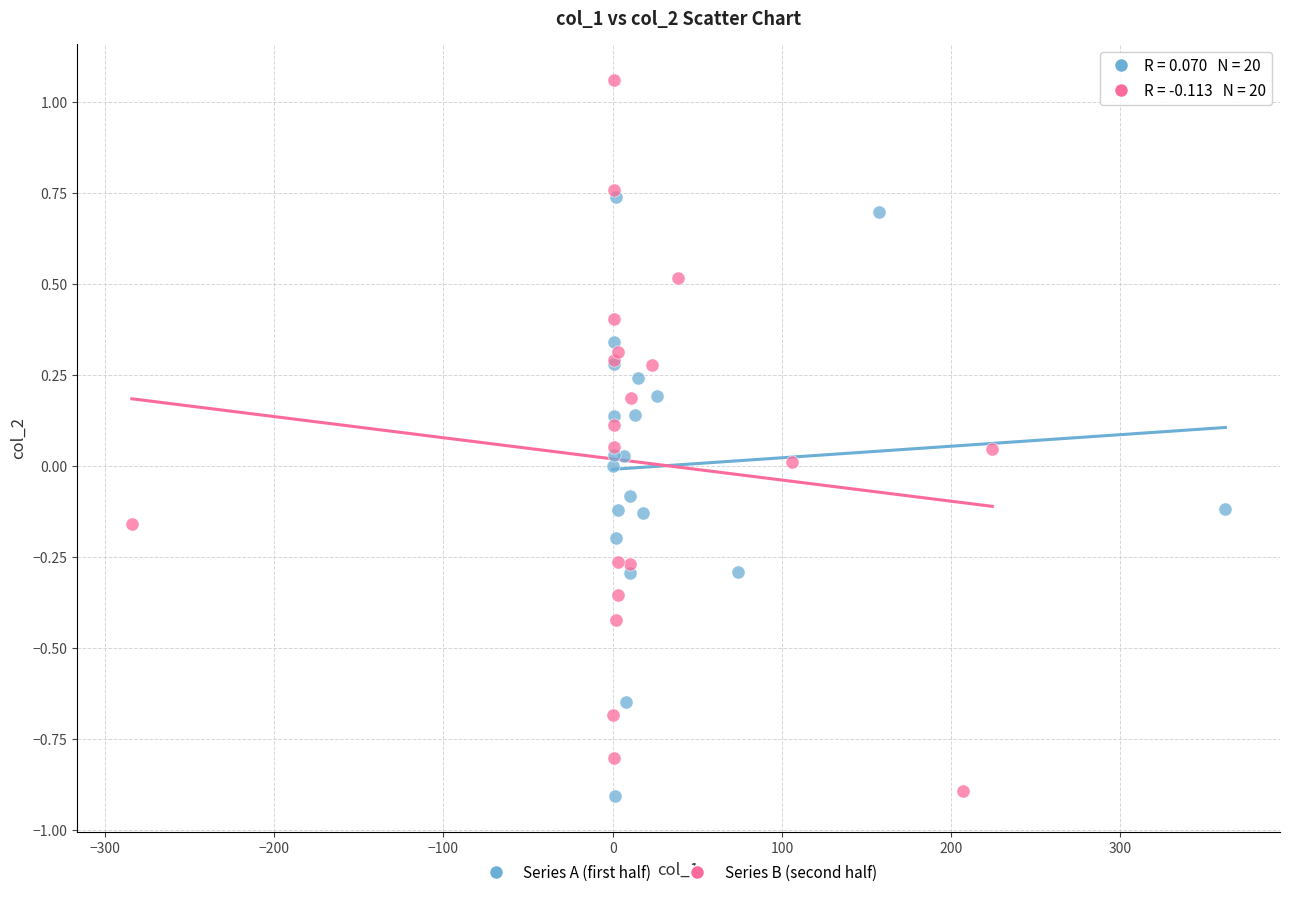

Which series reaches the maximum Y coordinate?

Series B (second half)